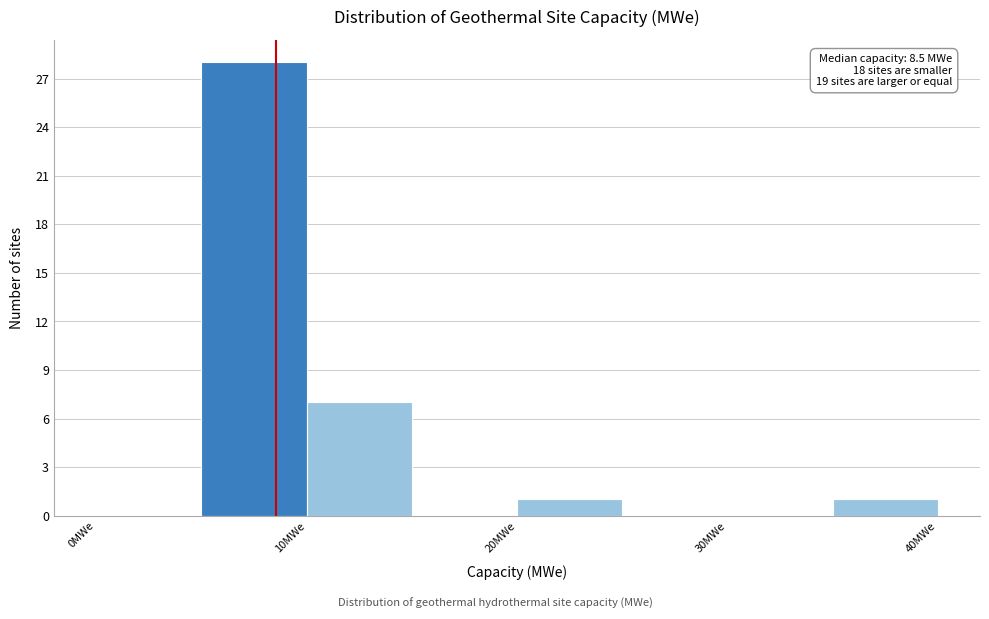

Over which range of the x-axis is the bar tallest?

5 to 10